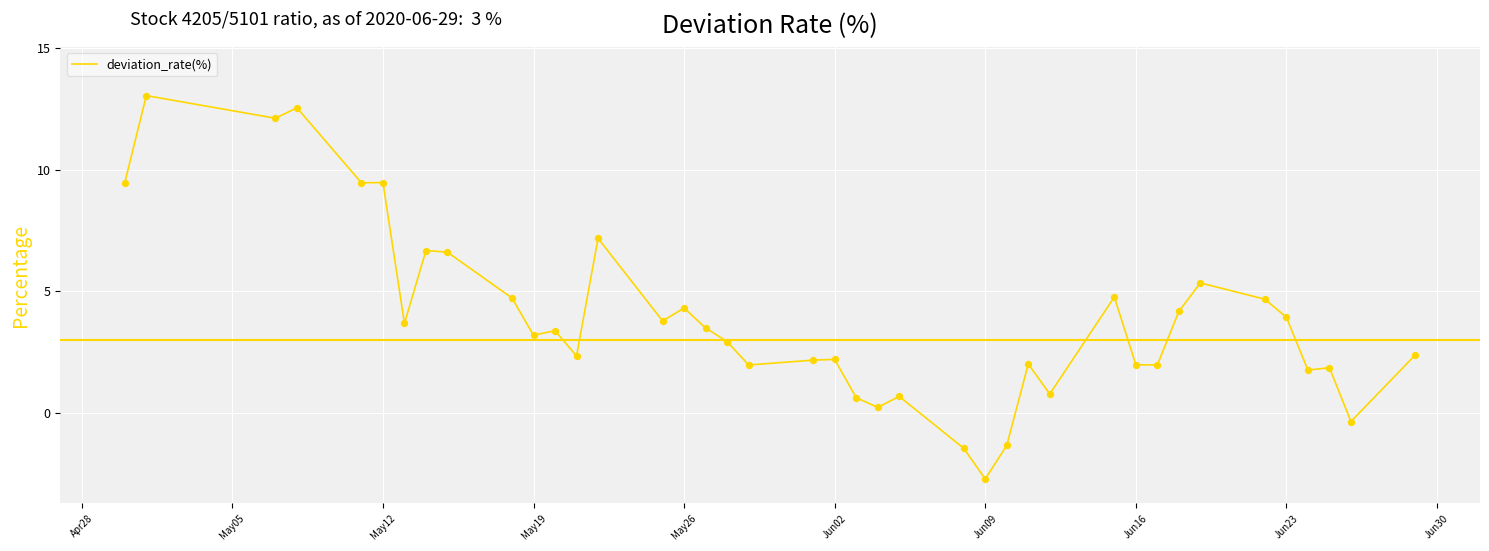

What is the greatest value displayed?

13.0